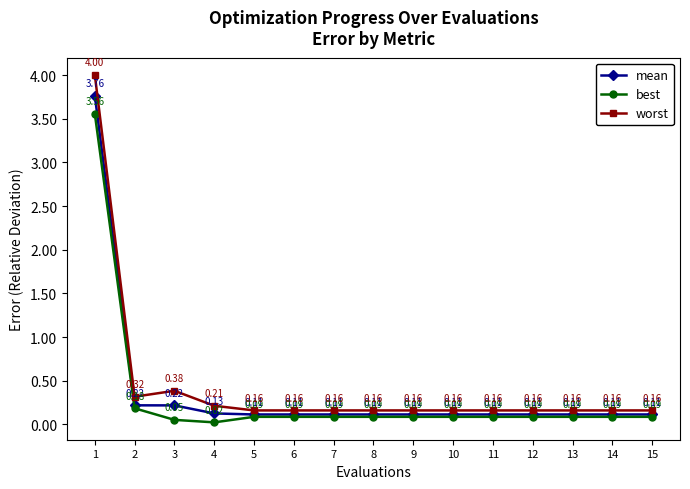

What is the sum of all mean values?

5.6